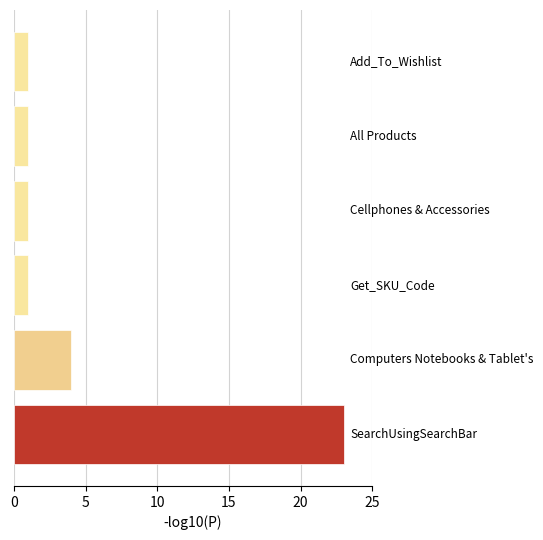

What is the greatest value displayed?

23